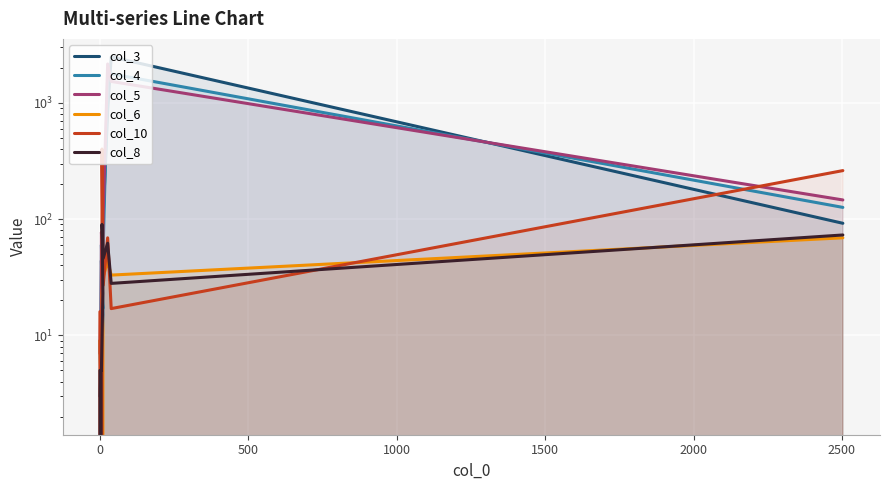

Which series has the largest range (max minus min)?

col_3